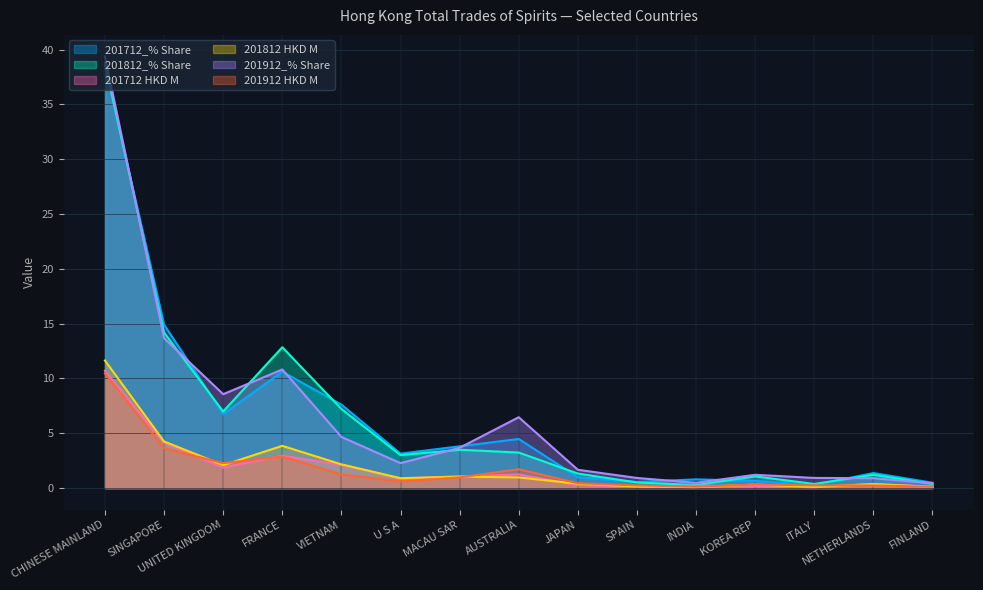

The value of 201712_% Share at NETHERLANDS is 0.5. True or false?

False